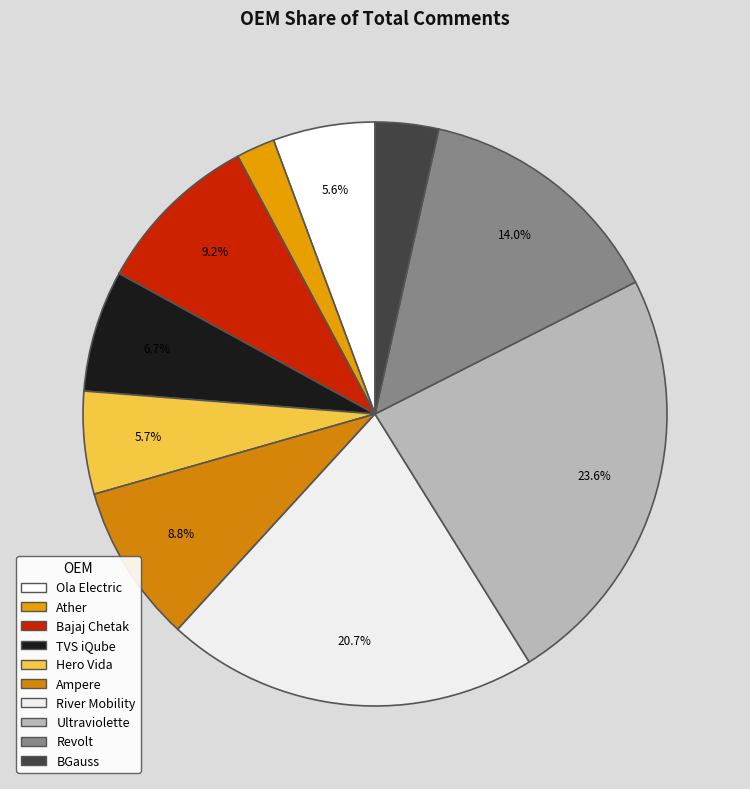

True or false: River Mobility accounts for 21% of the total.

True